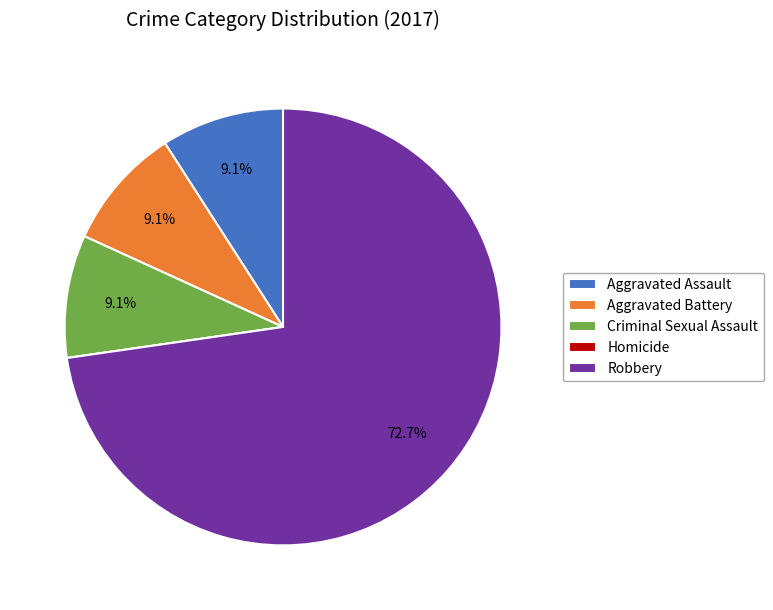

Between Aggravated Assault and Robbery, which is larger?

Robbery